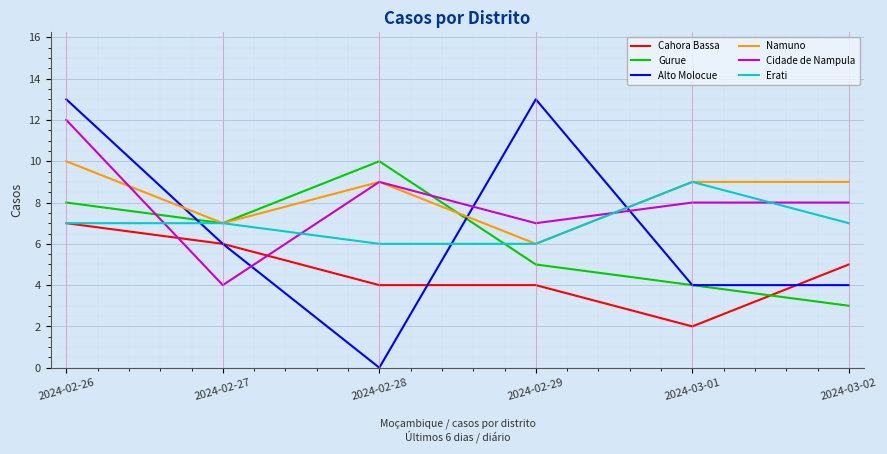

Reading right to left, transcribe all the data shown in this chart.

Cahora Bassa: 5	2	4	4	6	7
Gurue: 3	4	5	10	7	8
Alto Molocue: 4	4	13	0	6	13
Namuno: 9	9	6	9	7	10
Cidade de Nampula: 8	8	7	9	4	12
Erati: 7	9	6	6	7	7